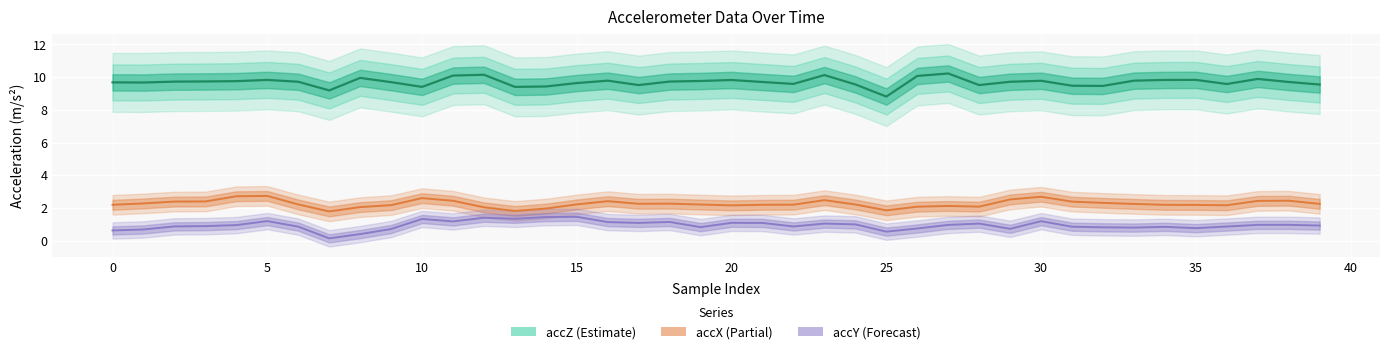

The accZ series shows 5.4 at 18. True or false?

False